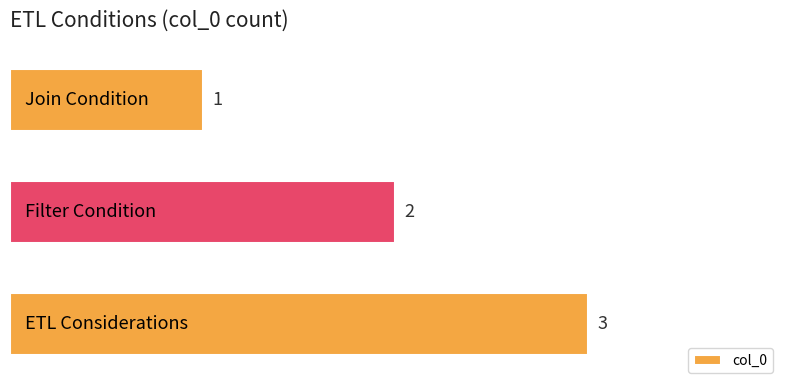

How many data points are less than 2?

1